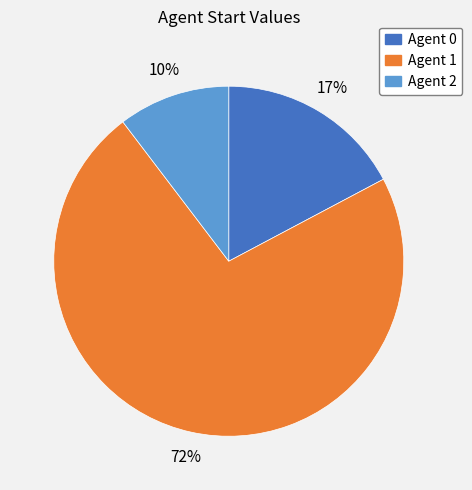

Is there a majority slice in this chart?

Yes